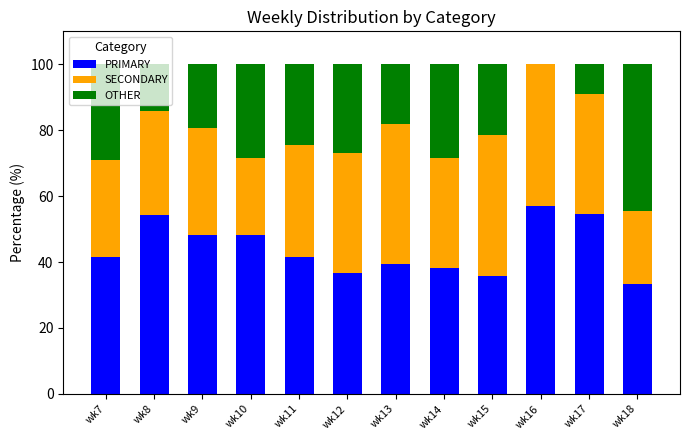

What is the total value across all series at wk14?

100.0